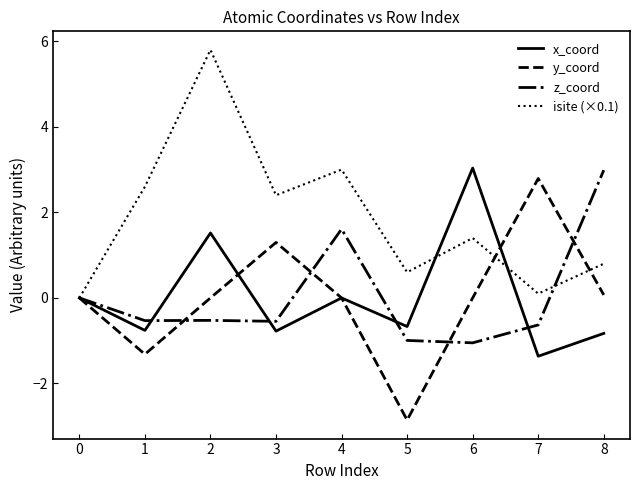

What are all the series names shown in the legend?

x_coord, y_coord, z_coord, isite (×0.1)